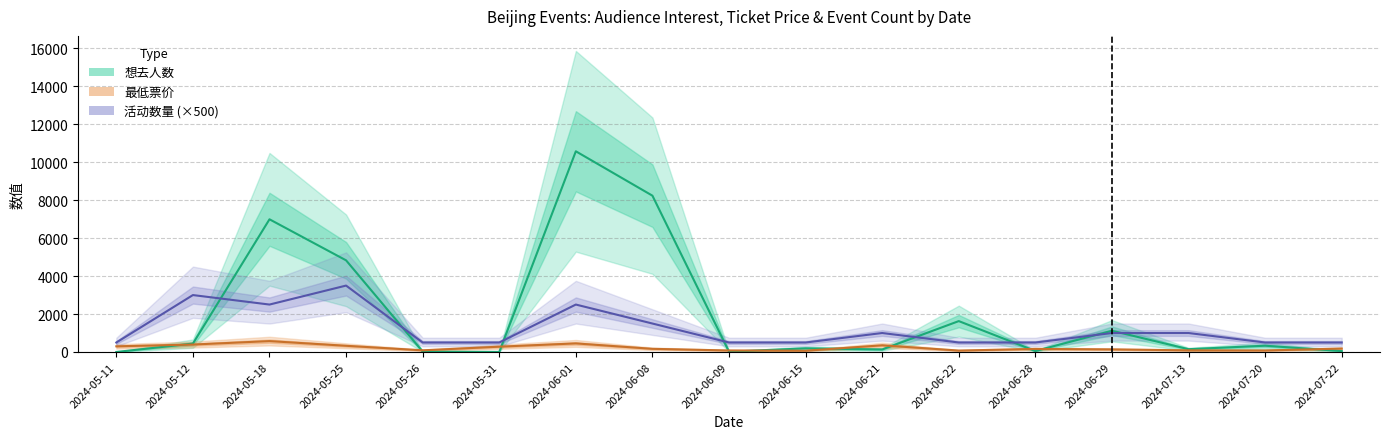

What is the sum of all 最低票价 values?

3799.8